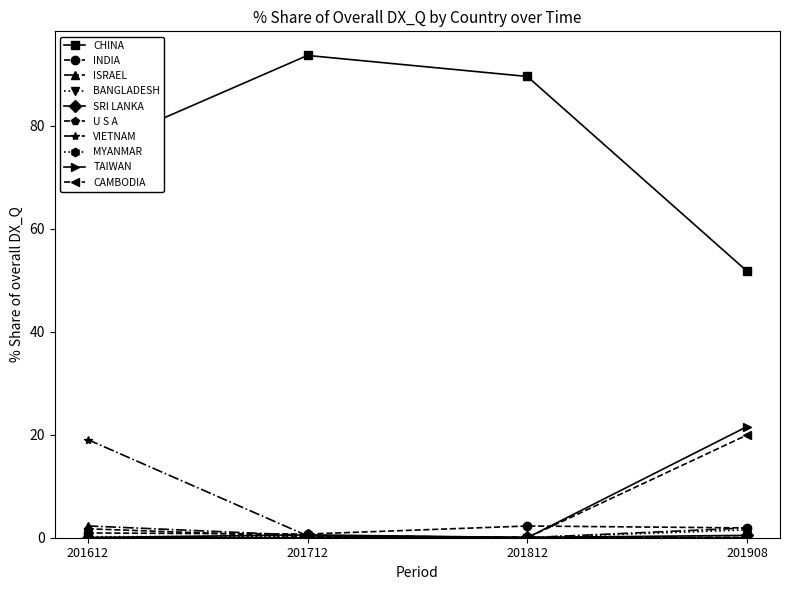

The value of INDIA at 201812 is 2.3. True or false?

True